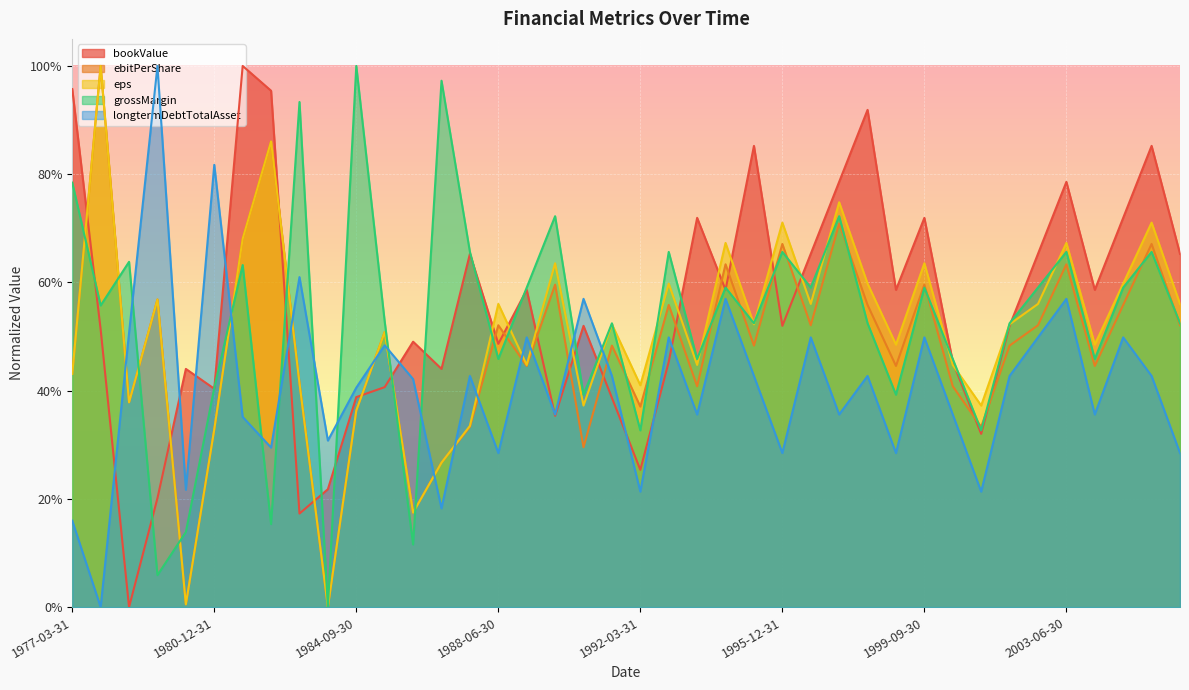

What is the label of the 38th point from the left?

2004-12-31